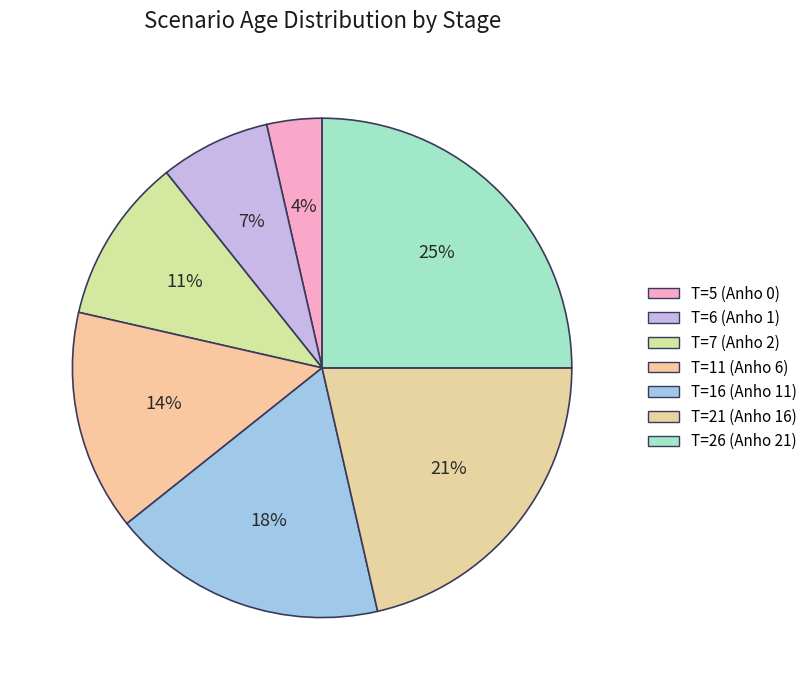

How many slices are in this pie chart?

7